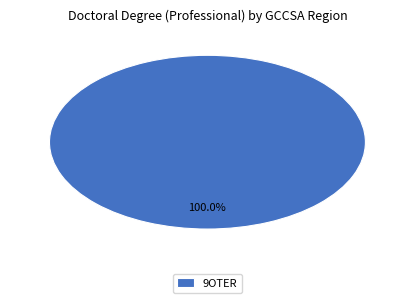

Rank the categories by value from lowest to highest.

9OTER